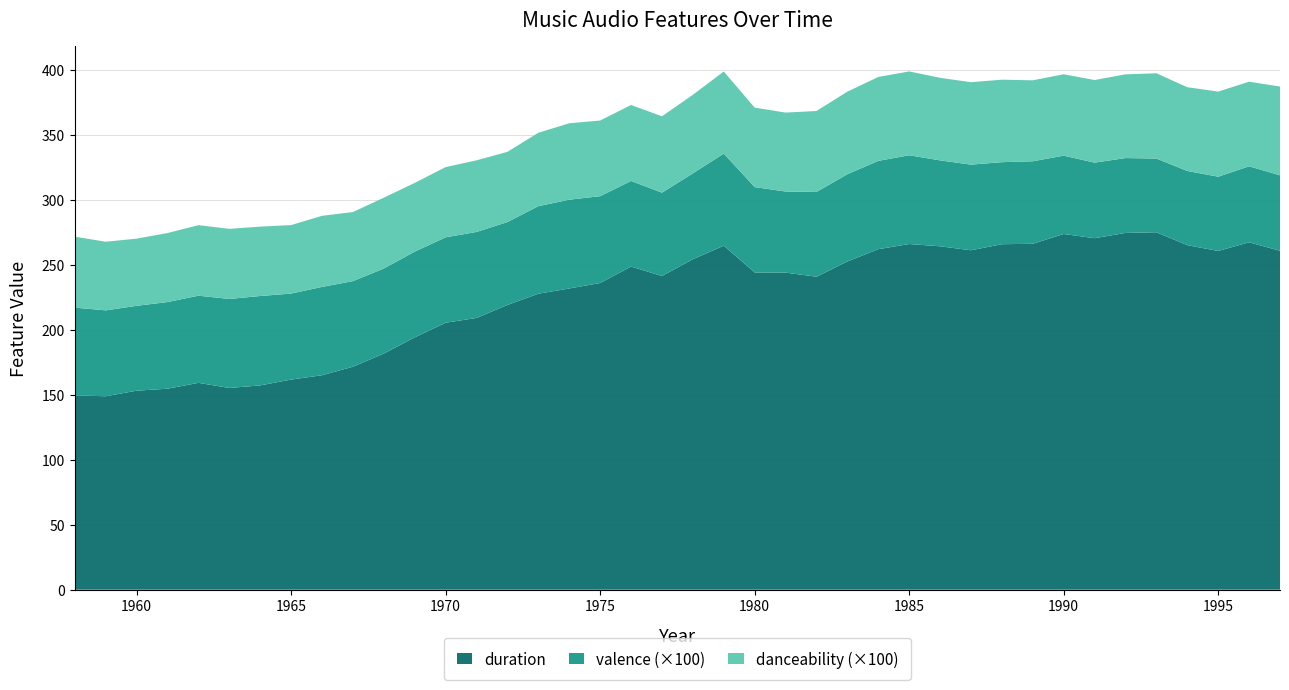

What is the maximum value for duration?

275.1